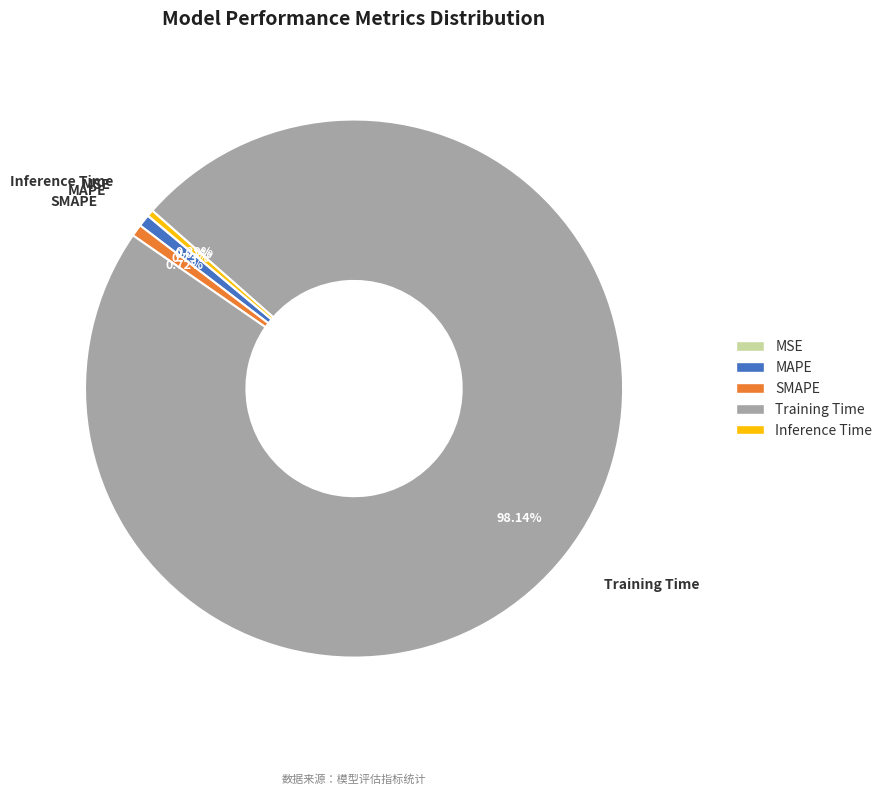

To the nearest percent, what portion does SMAPE represent?

1%